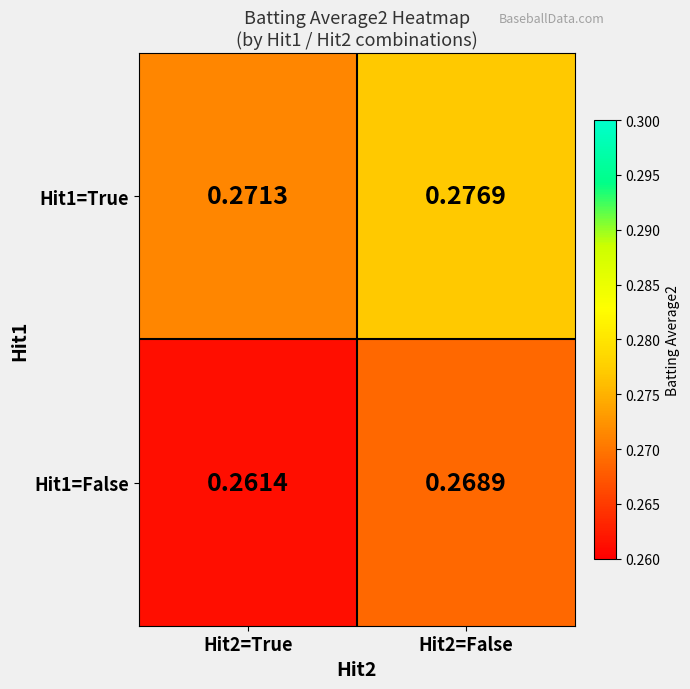

Is the value of Hit1=False at Hit2=False greater than the value of Hit1=True at Hit2=True?

No